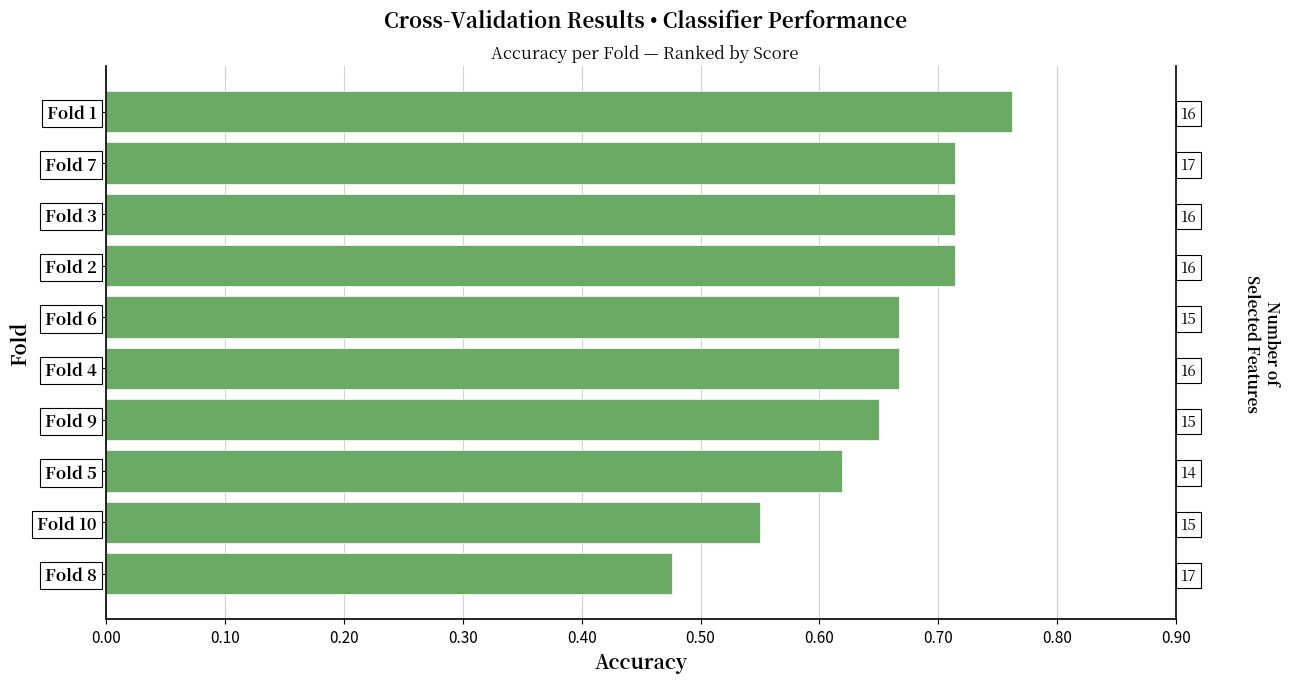

What is the difference between the second highest and minimum values?

0.2